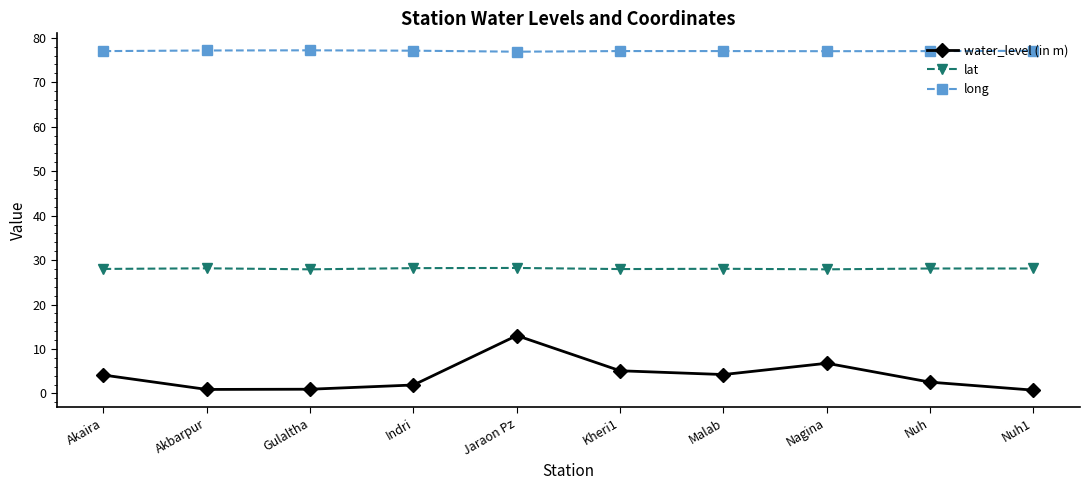

The value of lat at Nuh is 19.6. True or false?

False